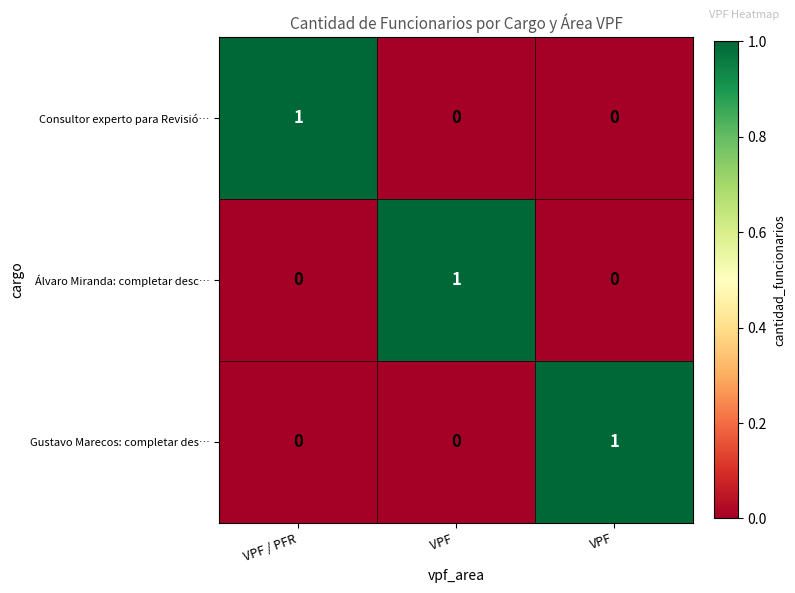

Count the Consultor experto para Revisió… values in the range 0 to 1.

3